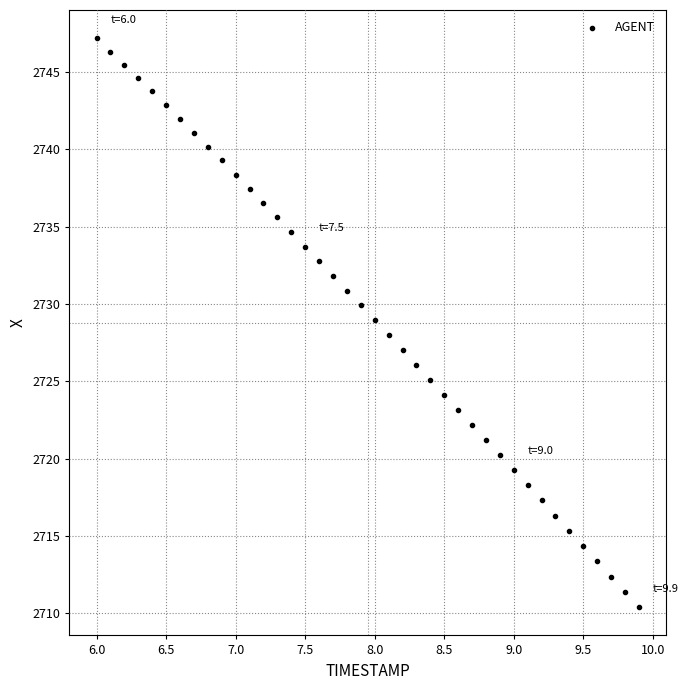

What is the range of X values (max minus min)?

3.9